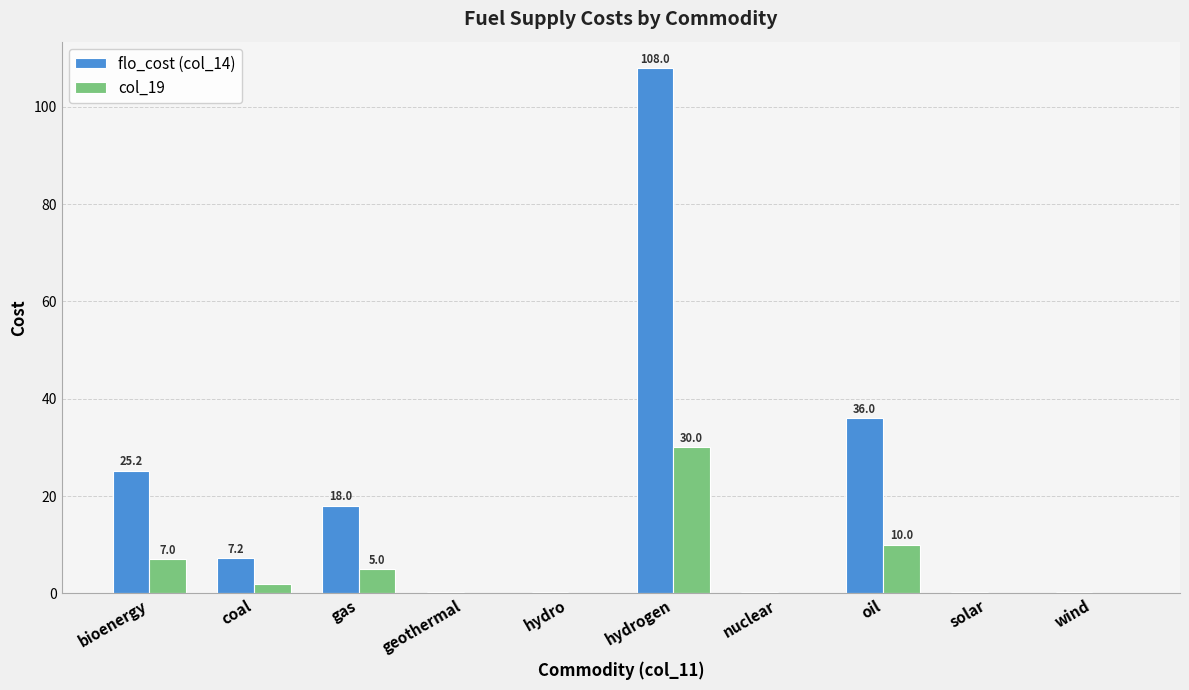

Which category has the highest value across all series?

hydrogen